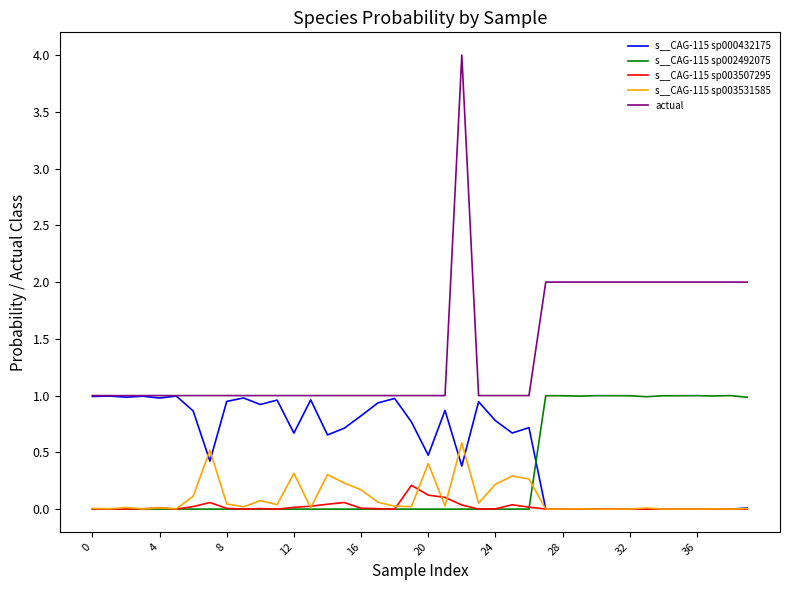

True or false: s__CAG-115 sp003531585 and s__CAG-115 sp003507295 intersect in this chart.

True